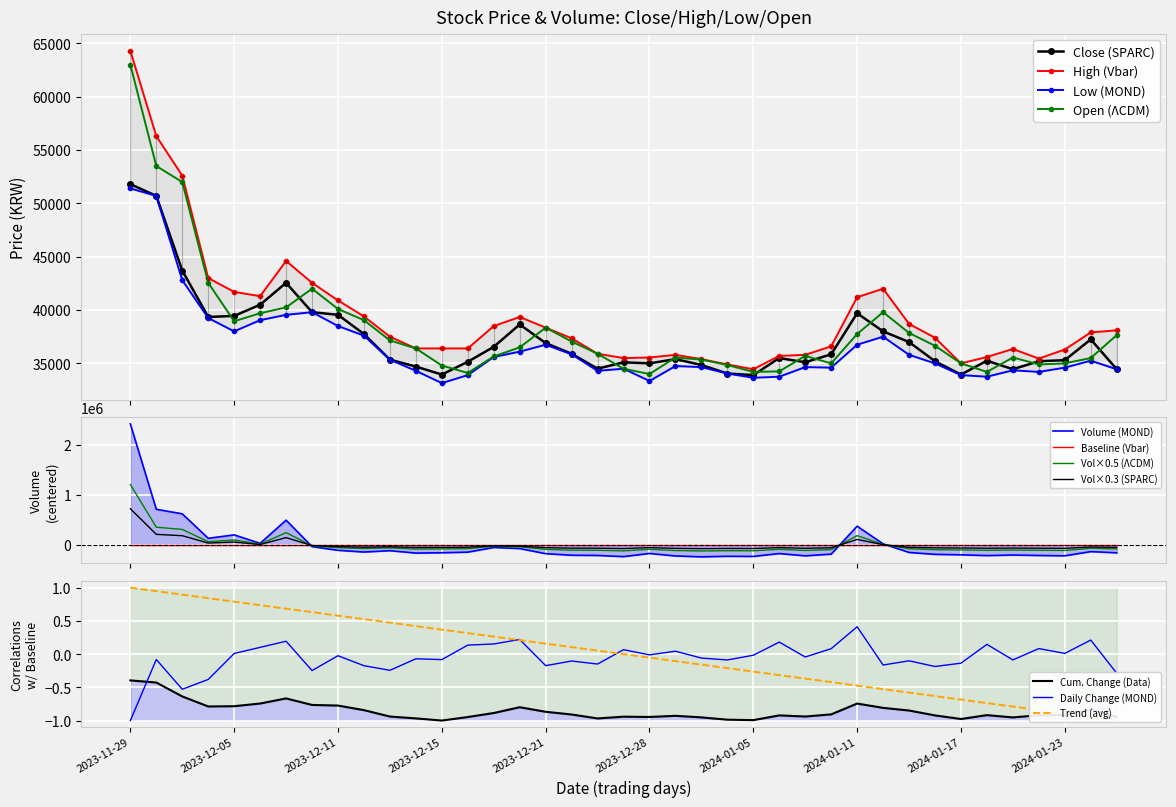

Is this an area chart (filled region under the line)?

No